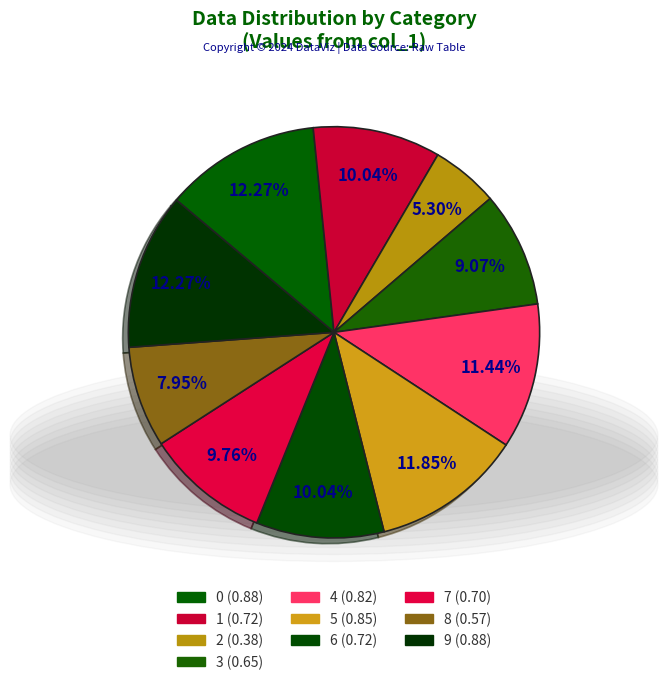

What percentage is the 6 slice, to the nearest percent?

10%